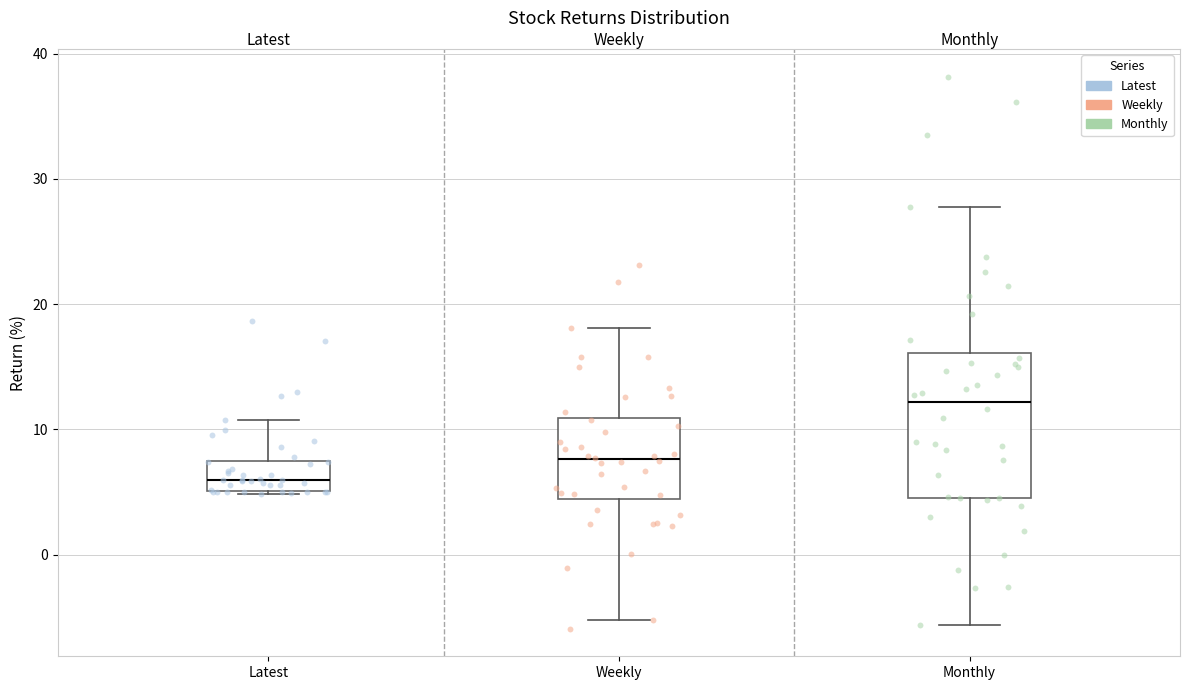

Where is the lower edge of the box for Latest on the y-axis? The values are not printed on the chart, so give them approximately, as read against the axis.

5